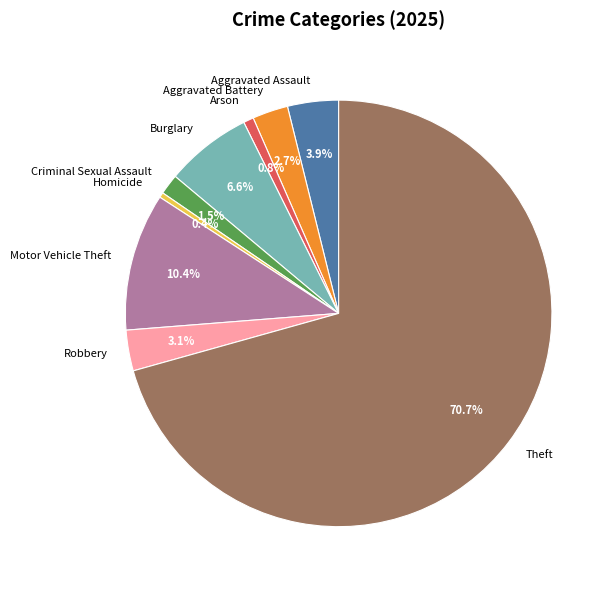

To the nearest percent, what is the difference between the Arson and Theft slice percentages?

70%